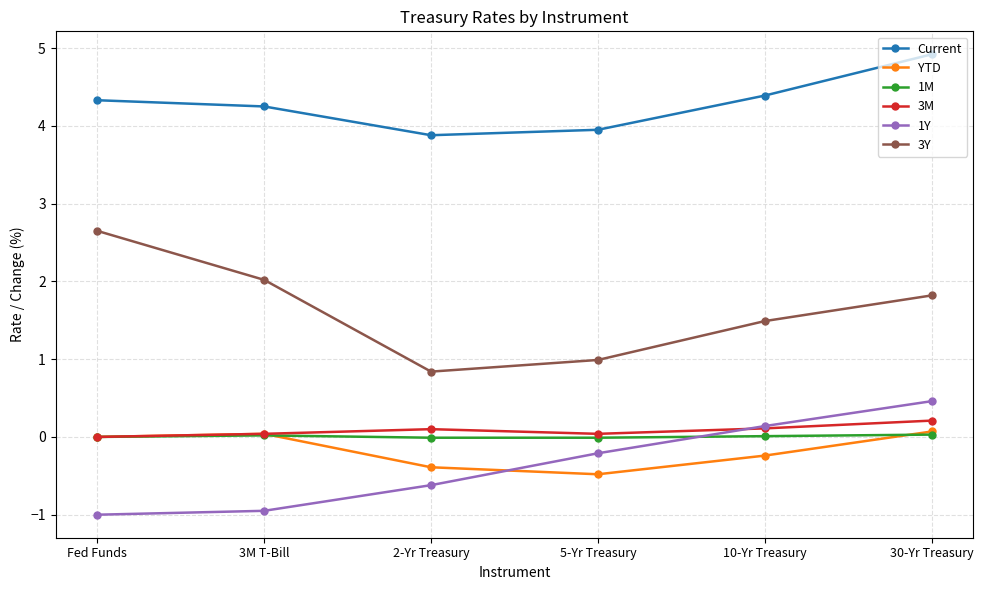

Which series has the widest spread of values?

3Y